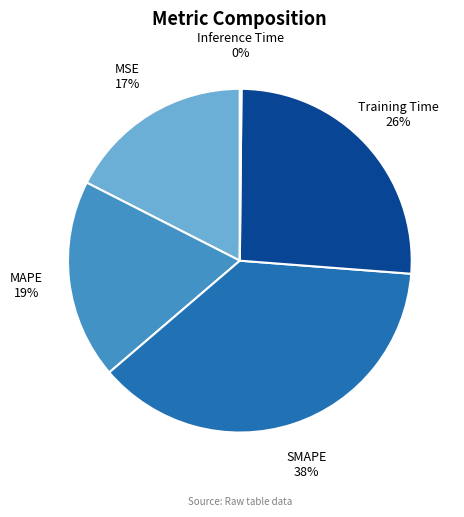

To the nearest percent, what is the average slice percentage?

20%